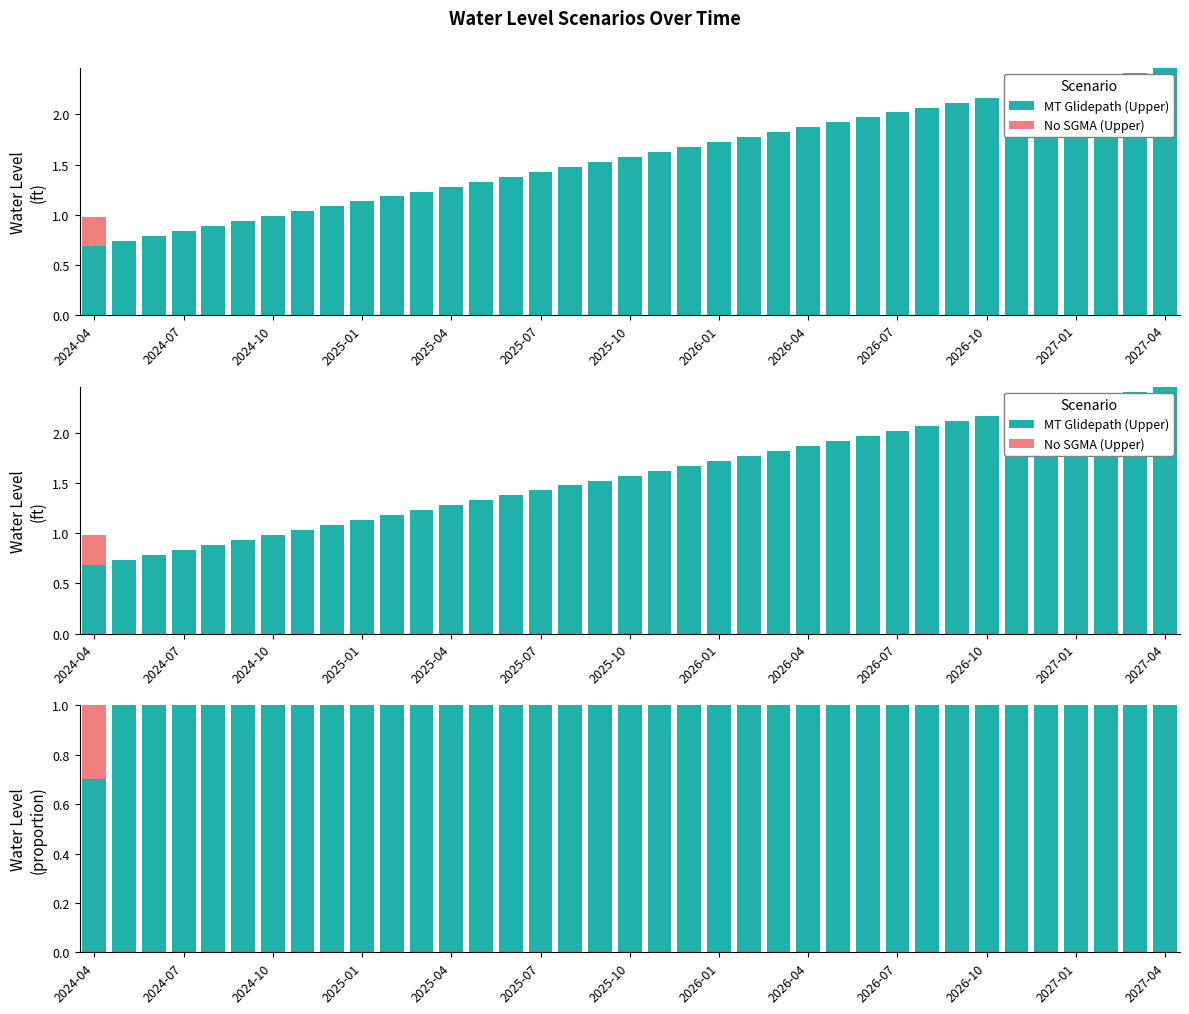

What is the average value of the MT Glidepath (Upper) series?

1.0